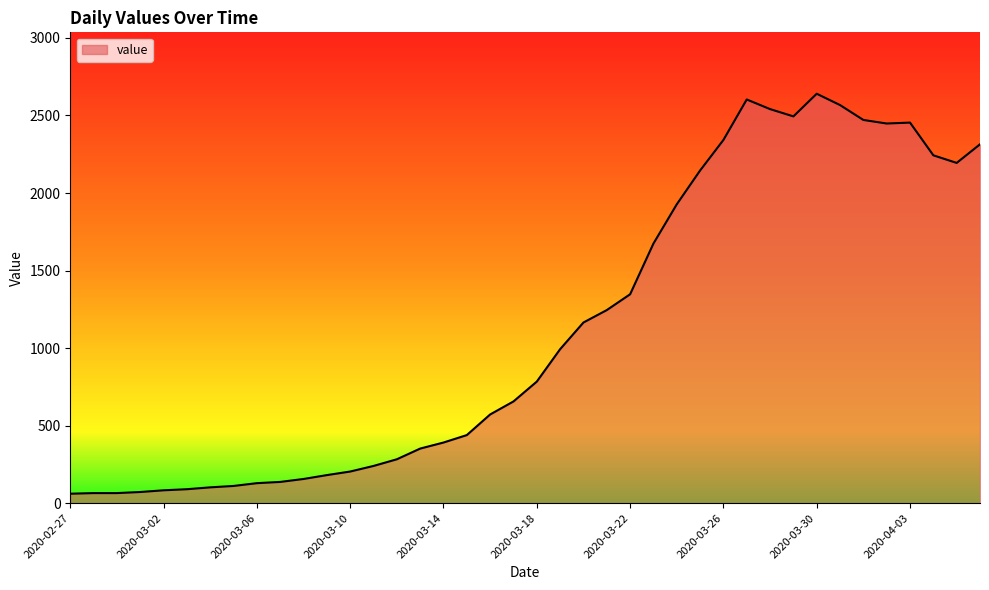

What is the smallest value displayed?

61